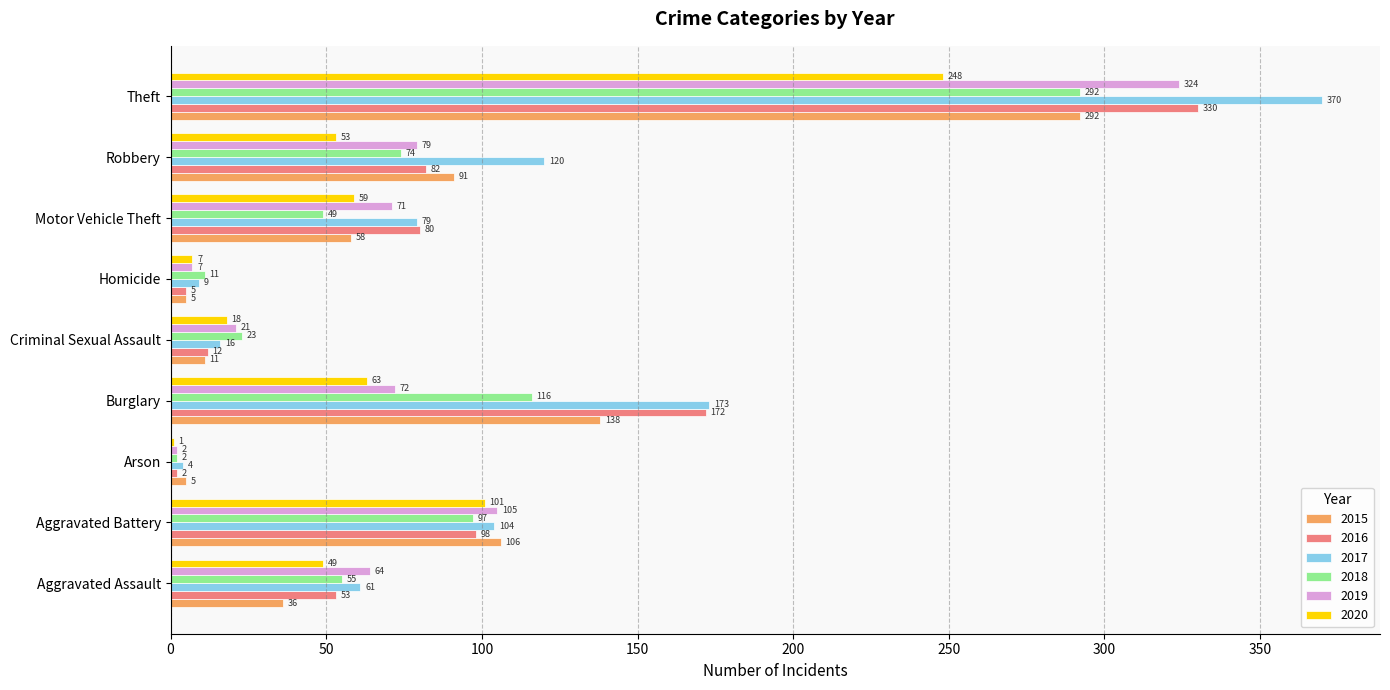

Which category has the highest value across all series?

Theft